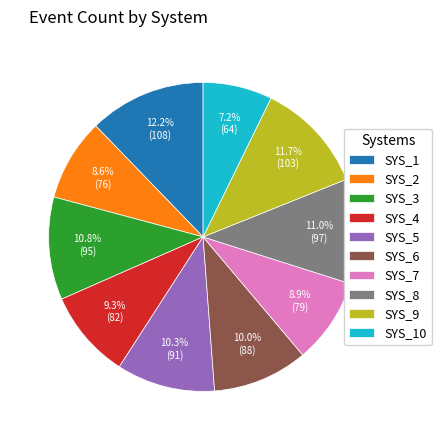

What is the ratio of the value at SYS_8 to the value at SYS_5?

1.1